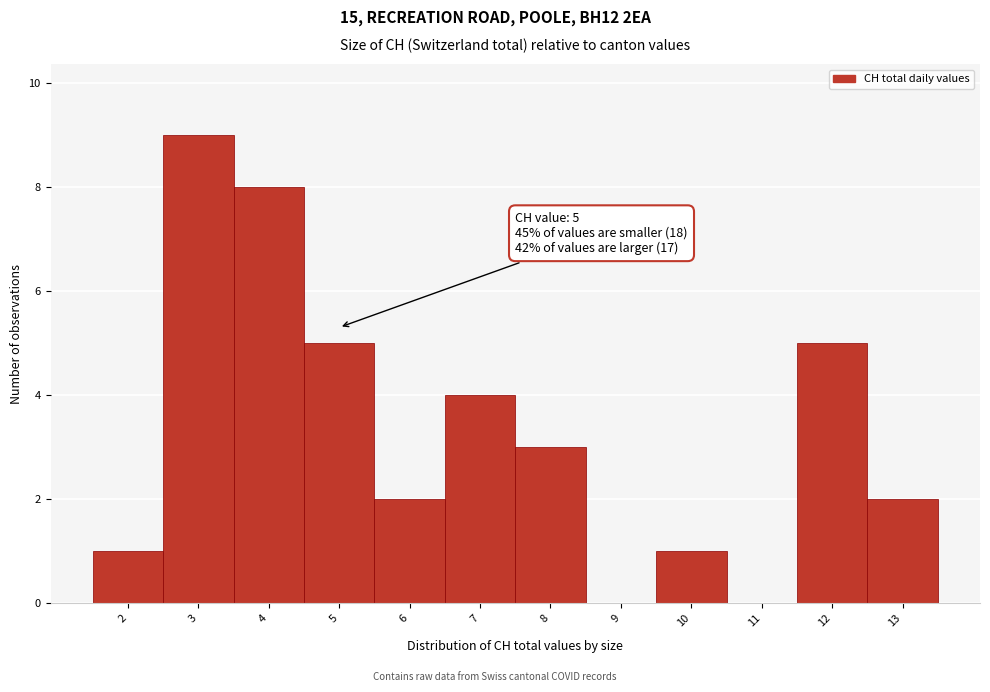

Over which range of the x-axis is the bar tallest?

2.5 to 3.5